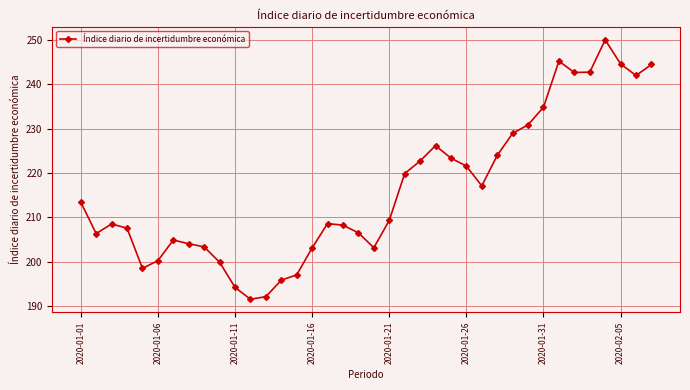

Count the number of values greater than 209.

19